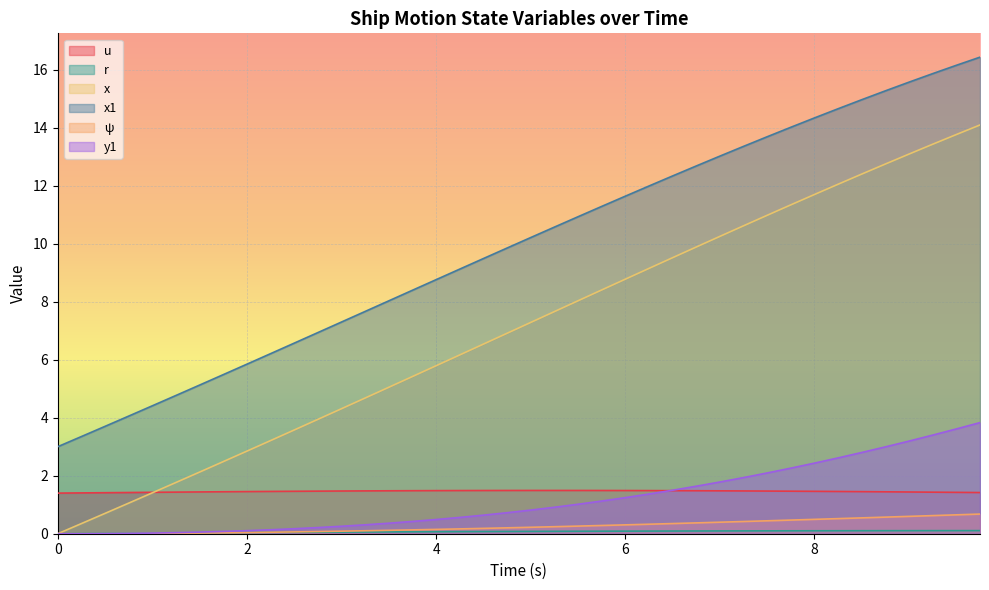

At how many categories does at least one series exceed 16?

2